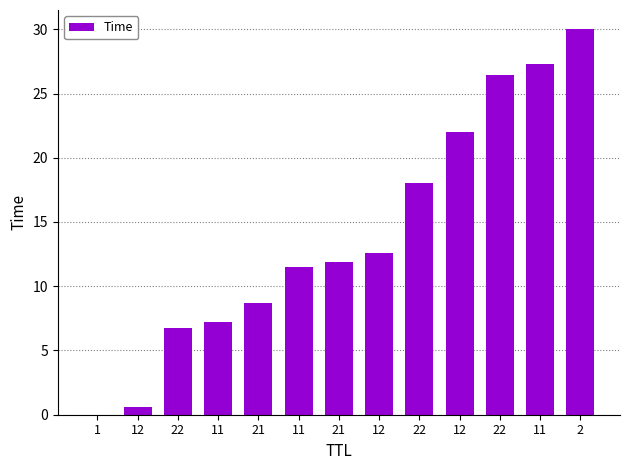

Are the bars horizontal?

No